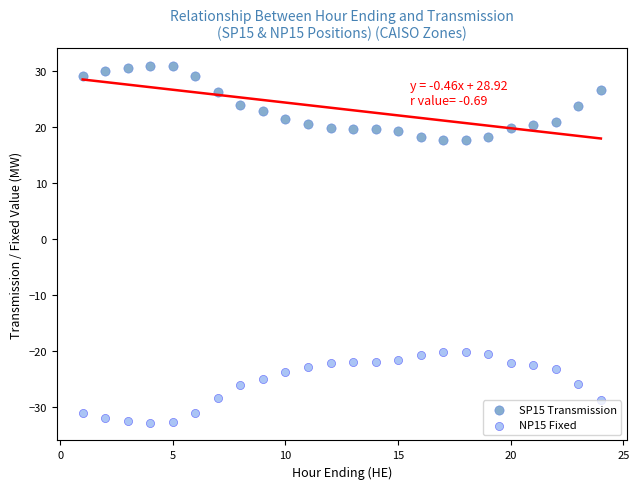

What is the X range (max minus min) for the scatter plot?

23.0